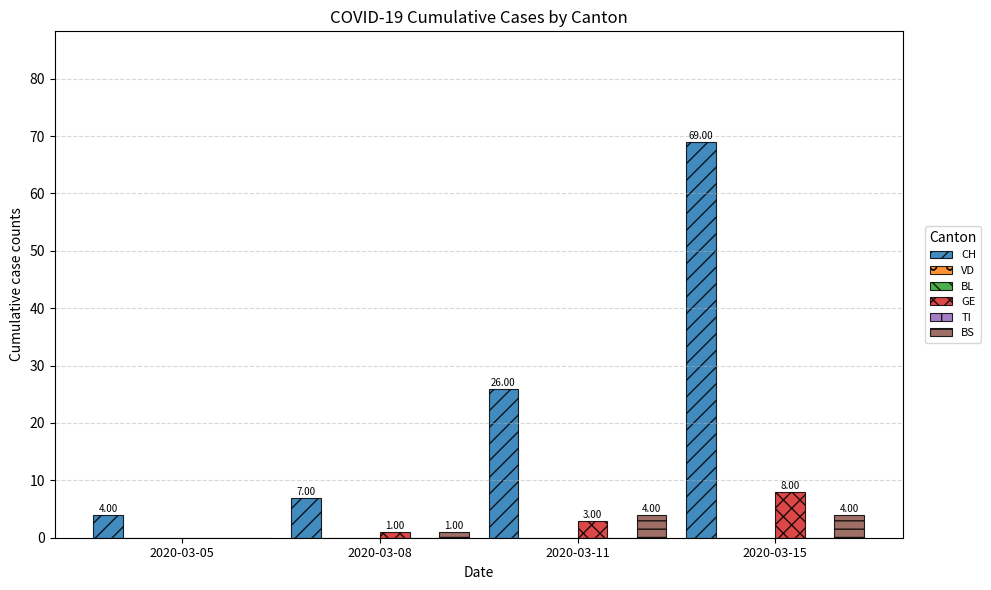

At which category is the sum across all series the highest?

2020-03-15